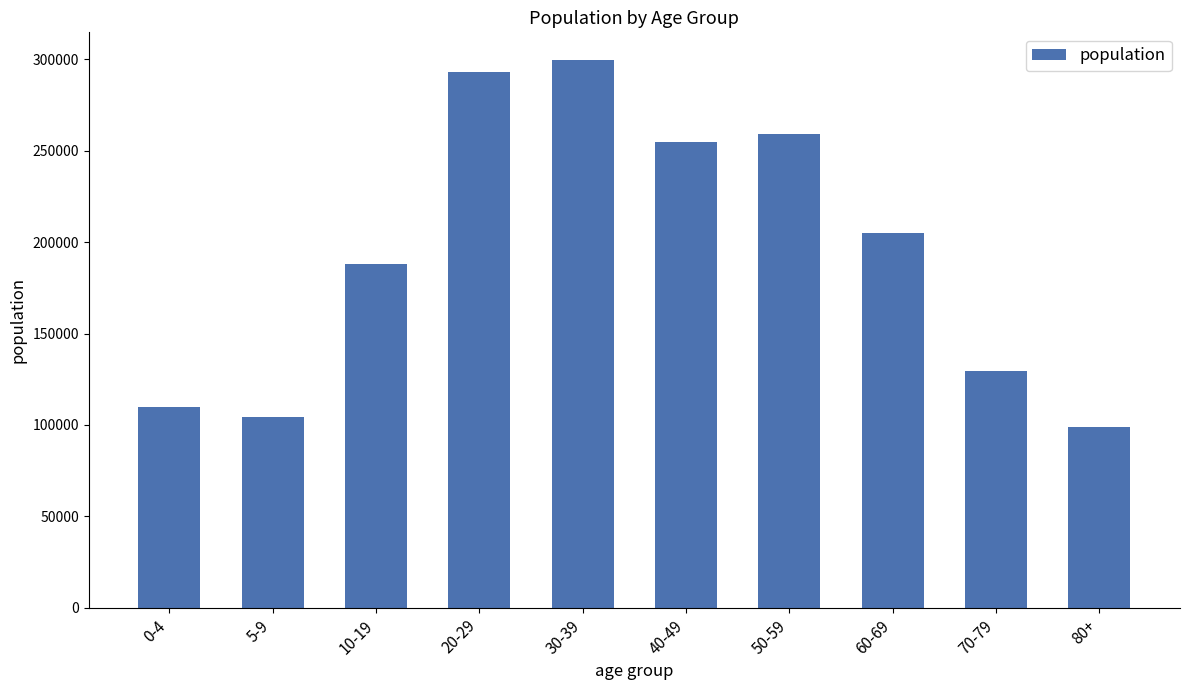

Are the bars horizontal?

No